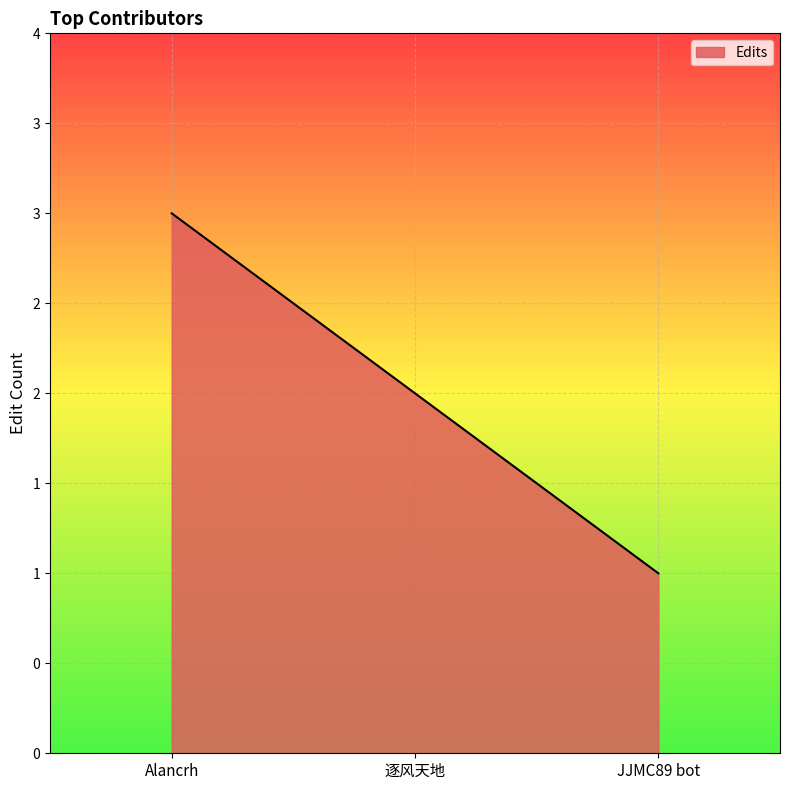

At which category does the chart reach its minimum across all series?

JJMC89 bot